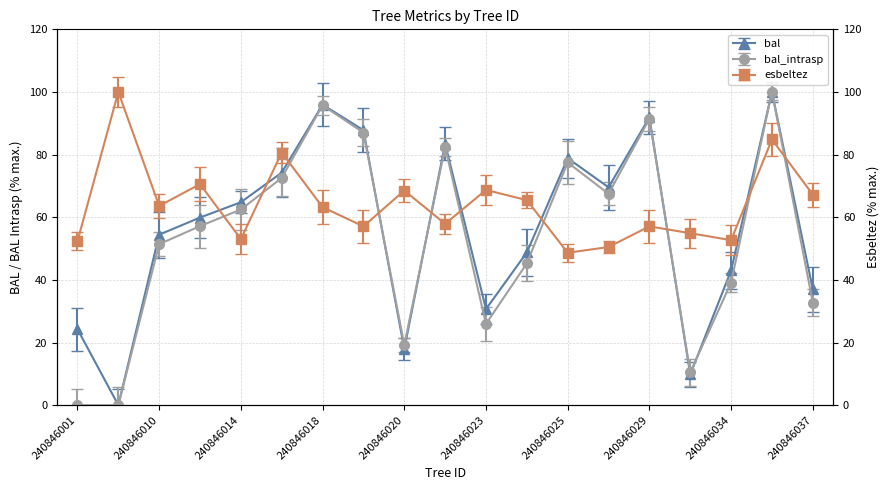

What is the total value across all series at 240846024?

159.5